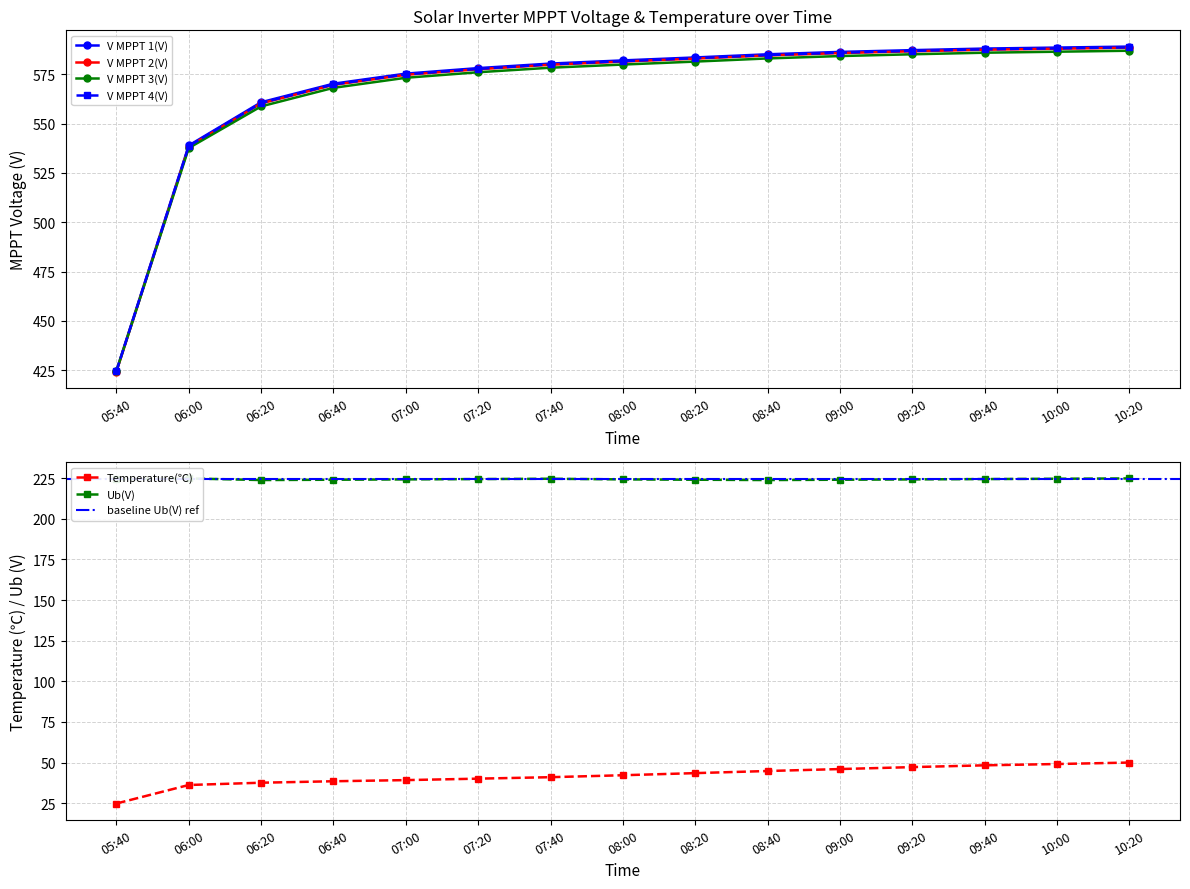

What position from the right is 06:20?

13